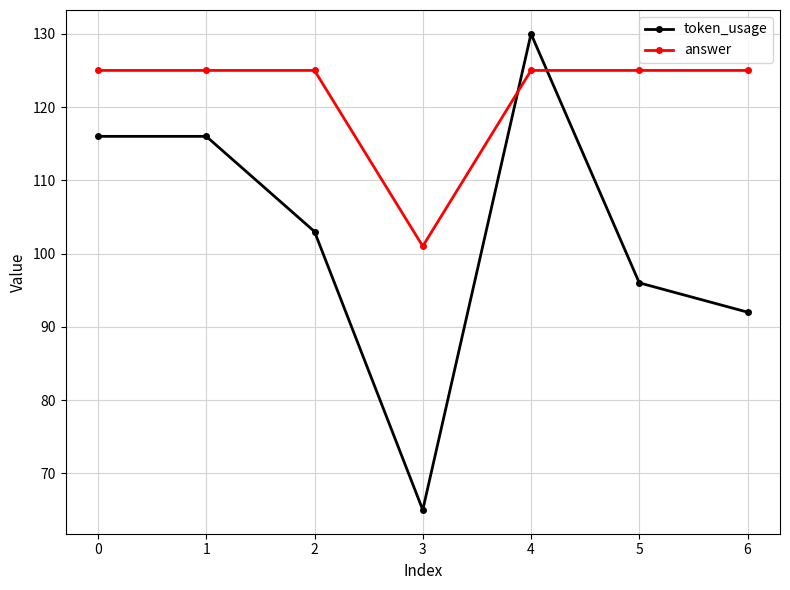

List the series in order of their peak value, highest first.

token_usage, answer